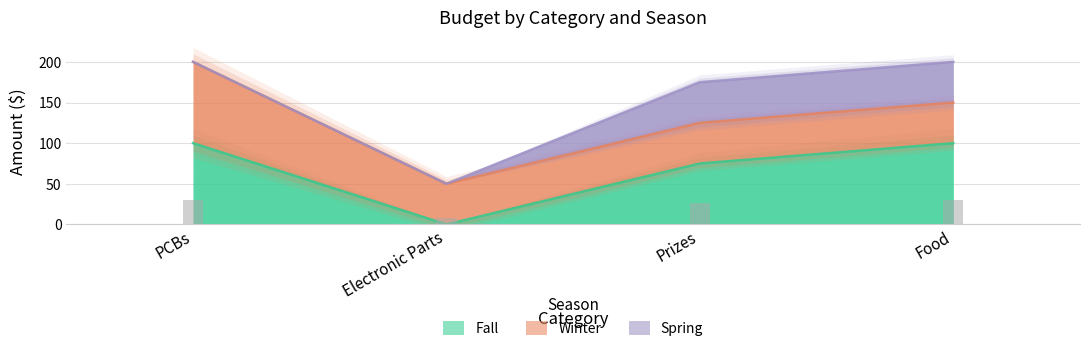

What is the minimum value for Winter?

50